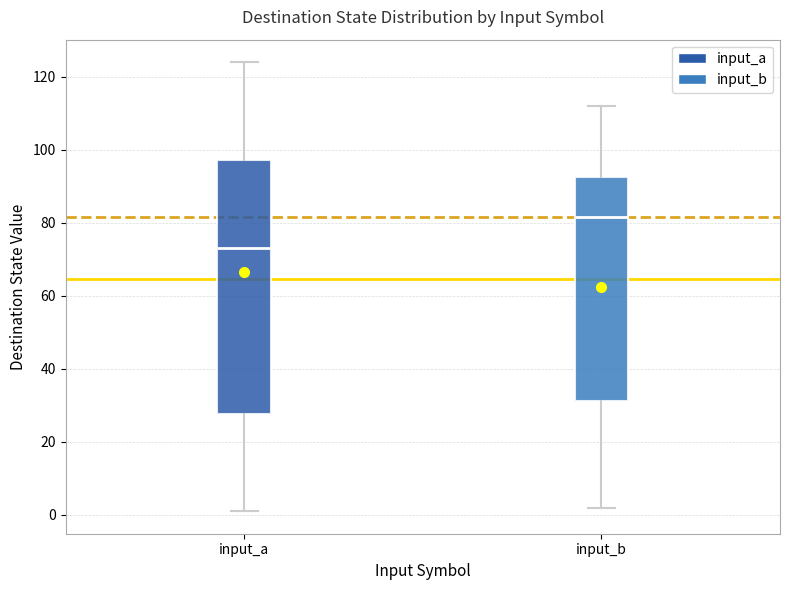

Reading left to right, read every box against the y-axis: the position of its median line, the range the box covers, and the ends of its whiskers. The values are not printed on the chart, so give them approximately, as read against the axis.

input_a: median 74, box 28 to 98, whiskers 2 to 124
input_b: median 82, box 32 to 92, whiskers 2 to 112